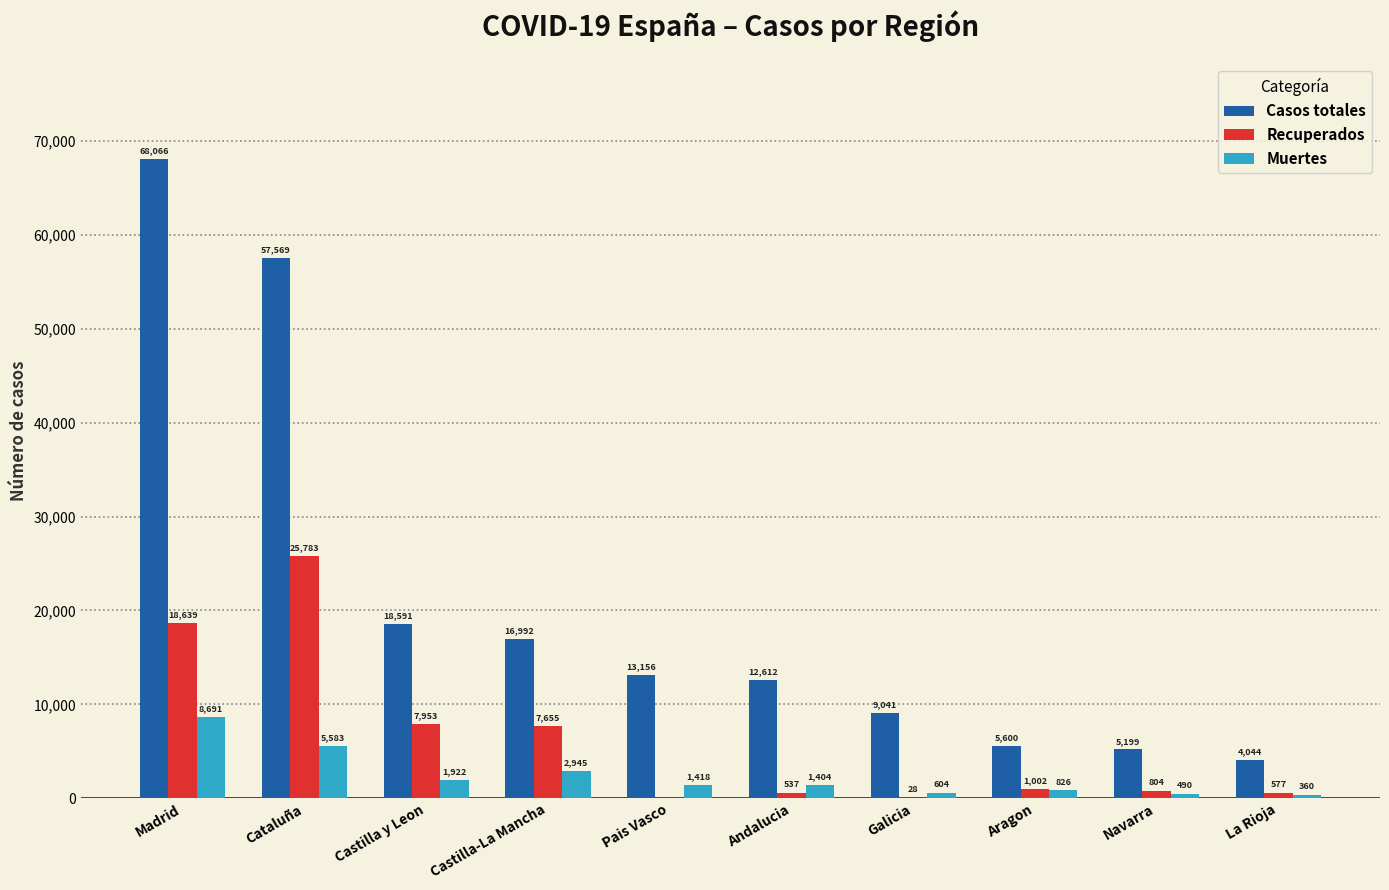

Is the value of Casos totales at Castilla y Leon greater than the value of Muertes at Cataluña?

Yes